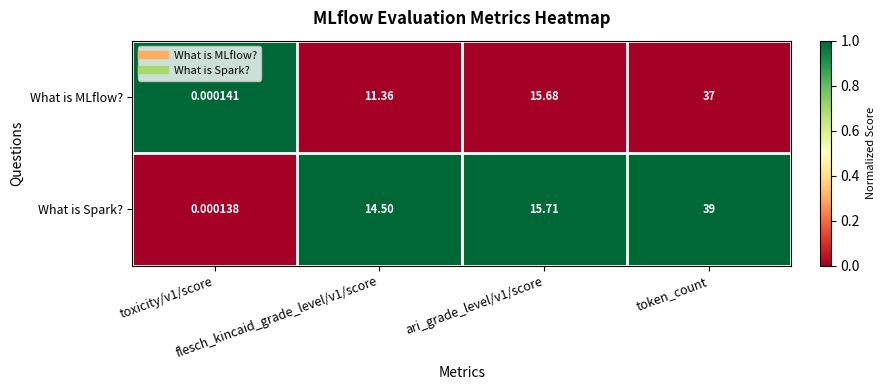

Which series has the largest range (max minus min)?

What is Spark?